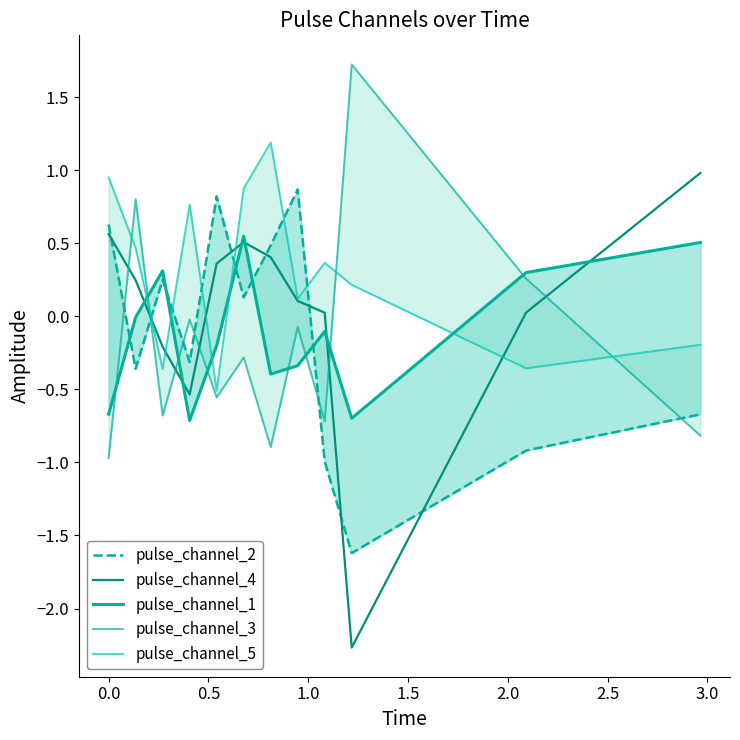

How many values in the pulse_channel_2 series exceed 0?

6